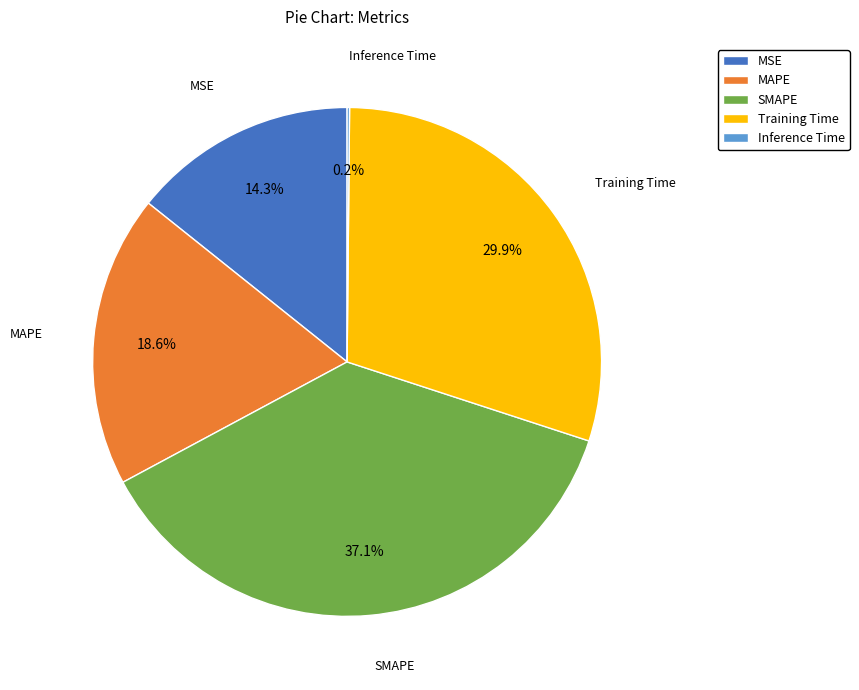

Combined, do MAPE and MSE account for over 50%?

No